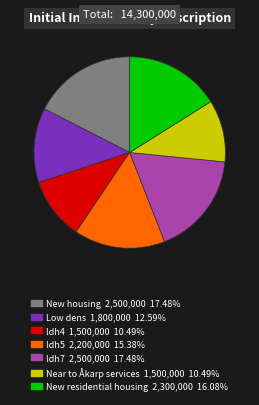

Count the number of slices in the pie.

7